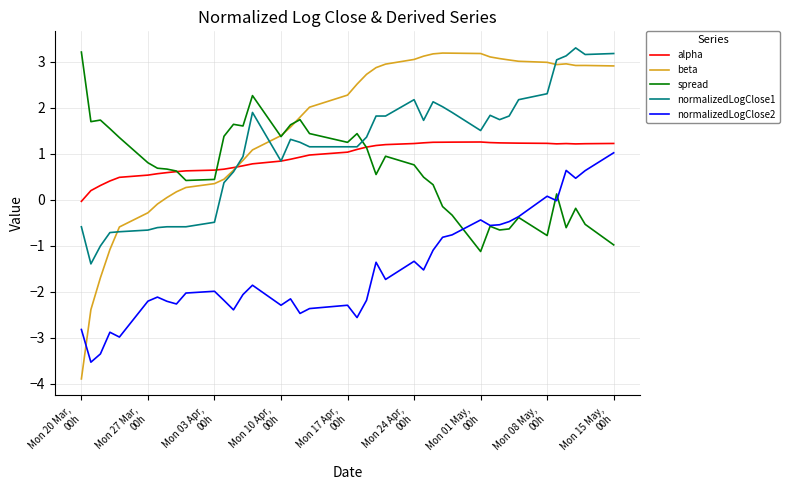

What is the greatest value displayed?

3.3